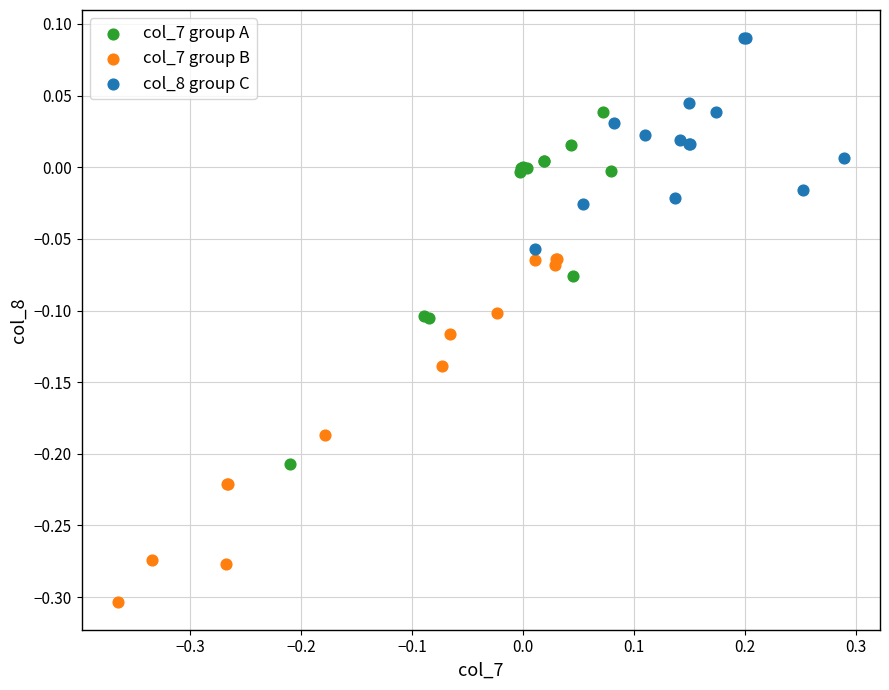

Which series reaches the maximum Y coordinate?

col_8 group C